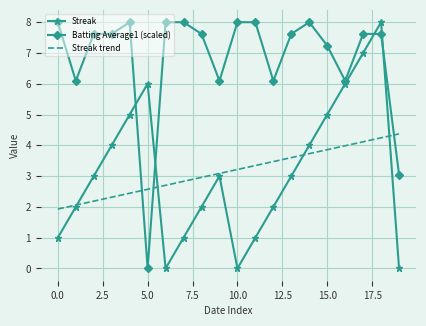

What is the maximum value for Batting Average1 (scaled)?

8.0